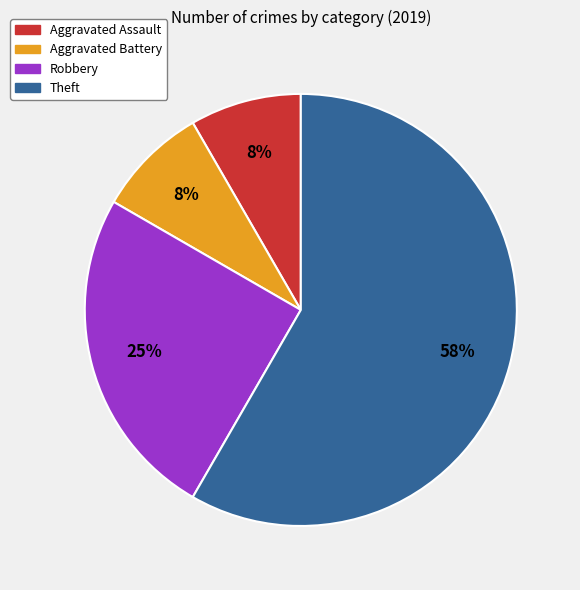

To the nearest percent, what is the average slice percentage?

25%